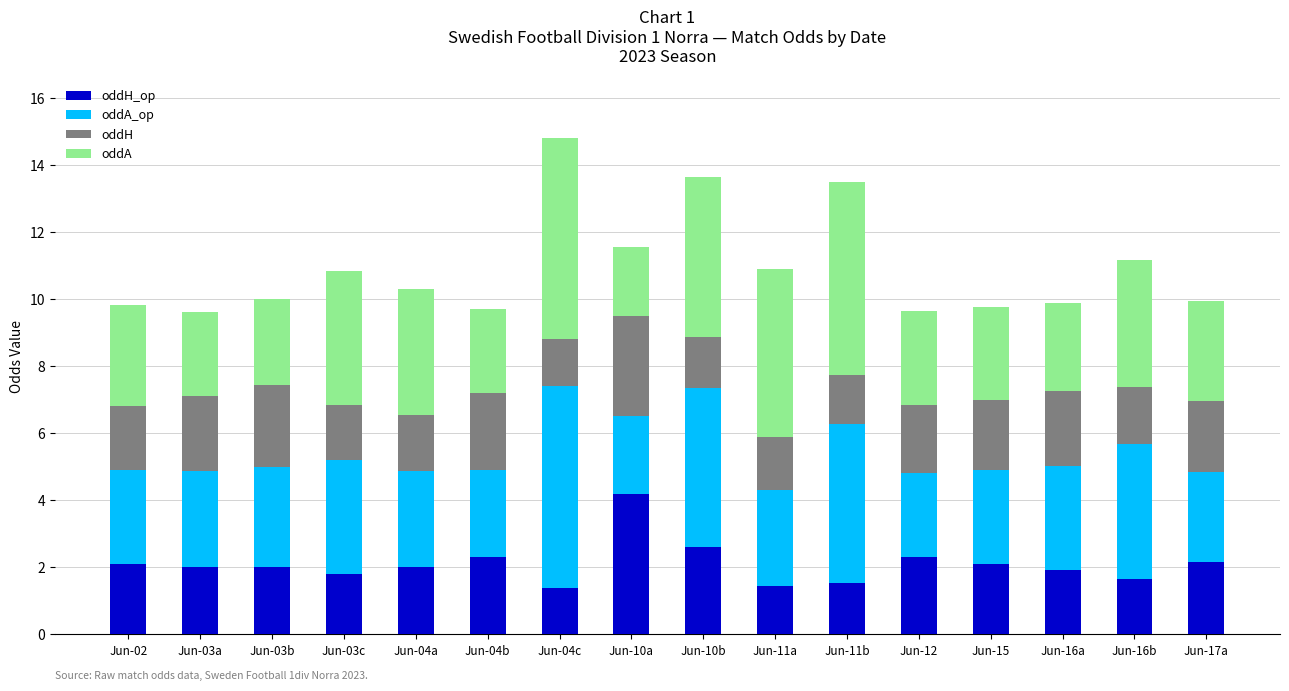

Are the bars grouped side by side (vs. stacked)?

No